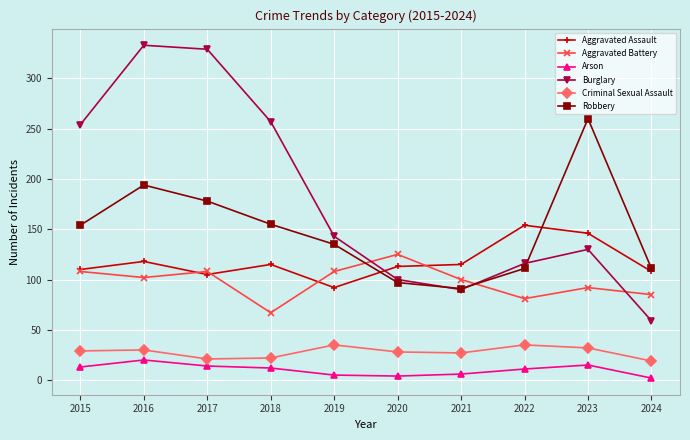

What is the sum of all Arson values?

102